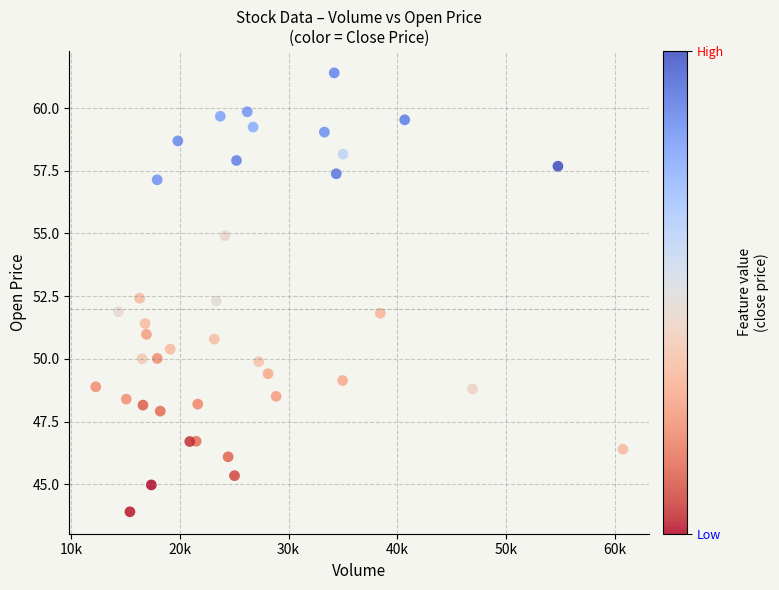

What is the range of X values (max minus min)?

48433.3